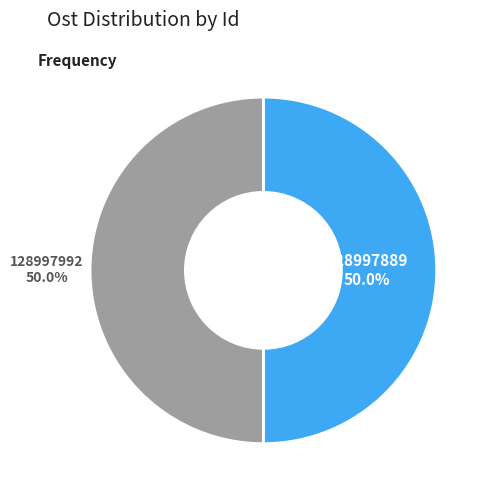

To the nearest percent, what is the combined percentage of 128997889 and 128997992?

100%